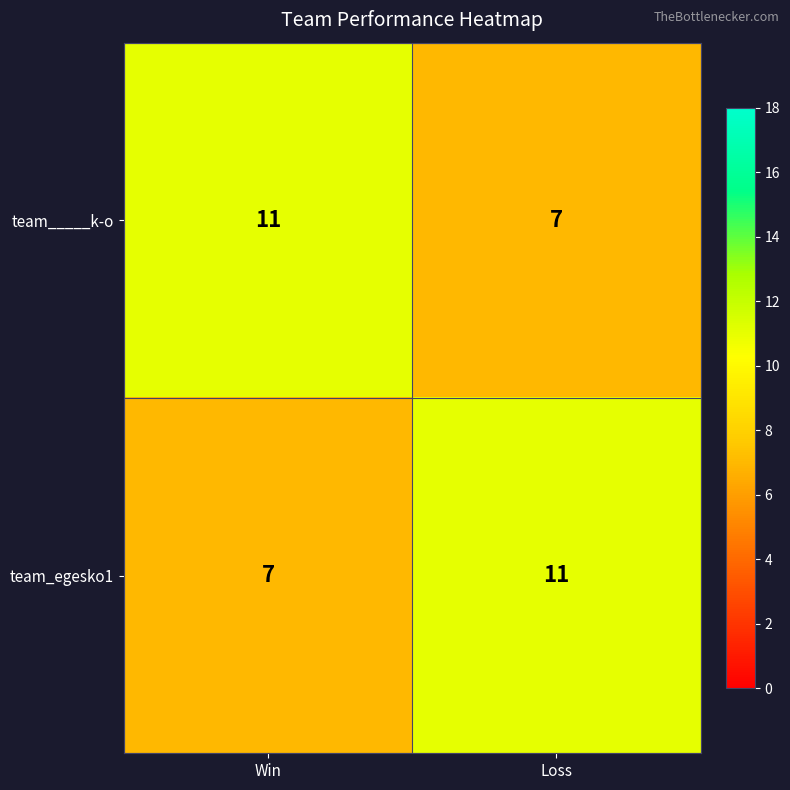

Rank the series at Loss from highest to lowest value.

team_egesko1, team_____k-o